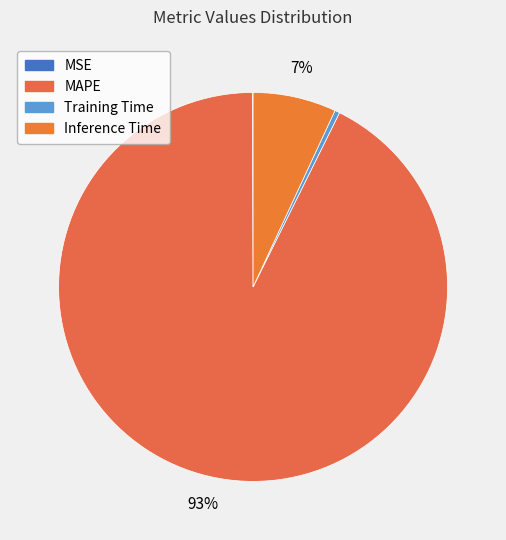

Count the number of slices in the pie.

4